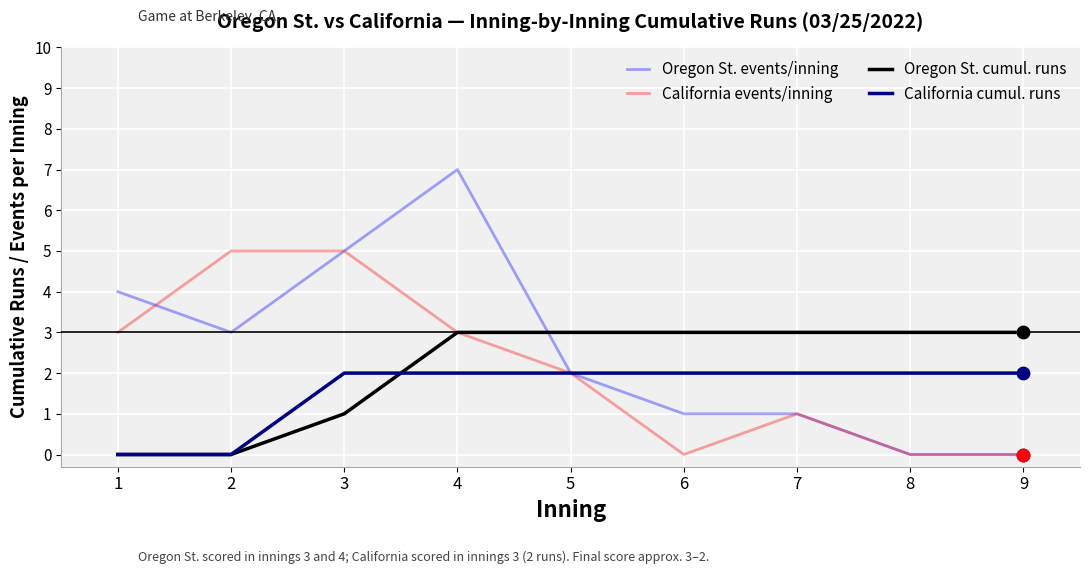

At which category is the sum across all series the highest?

4